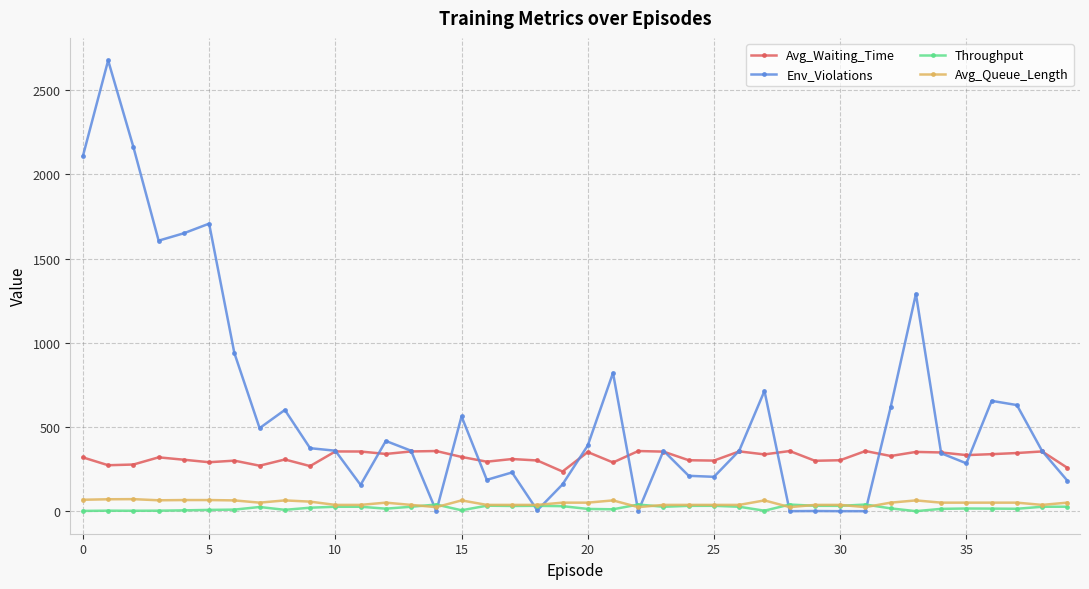

True or false: Env_Violations has more than 2 interior local peaks.

True